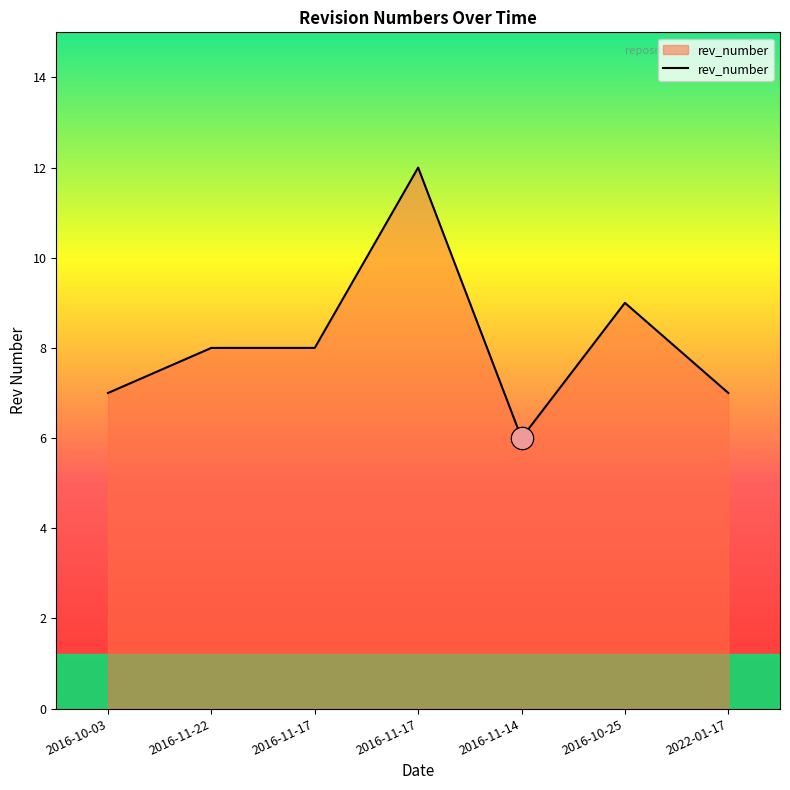

Count the number of categories in the chart.

7